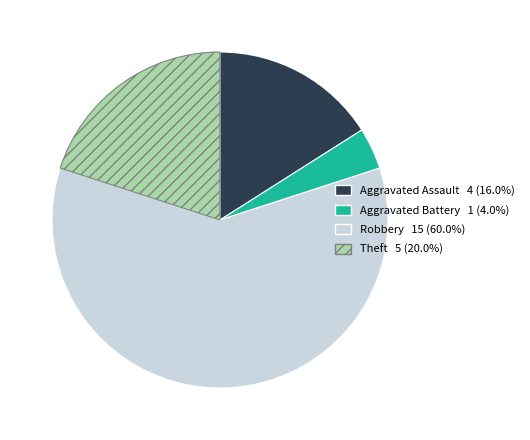

Is there any slice that represents more than half of the pie?

Yes